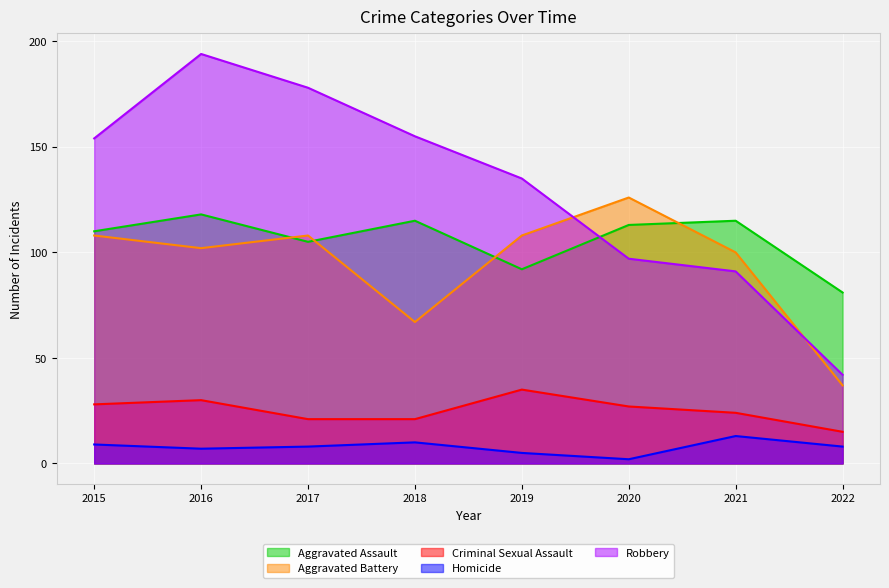

True or false: Homicide and Aggravated Battery cross at least once.

False